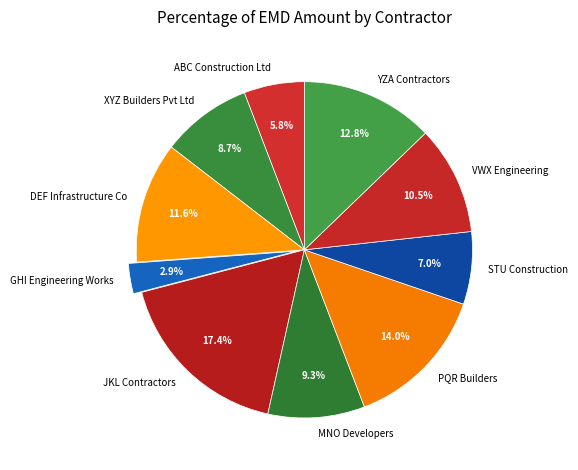

How many slices are in this pie chart?

10